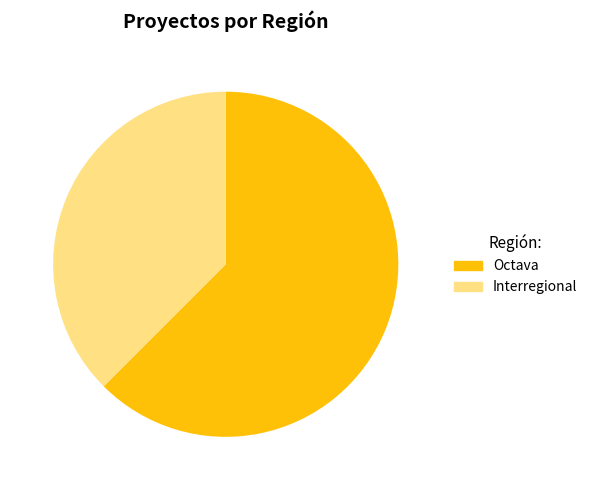

True or false: Interregional accounts for 28% of the total.

False